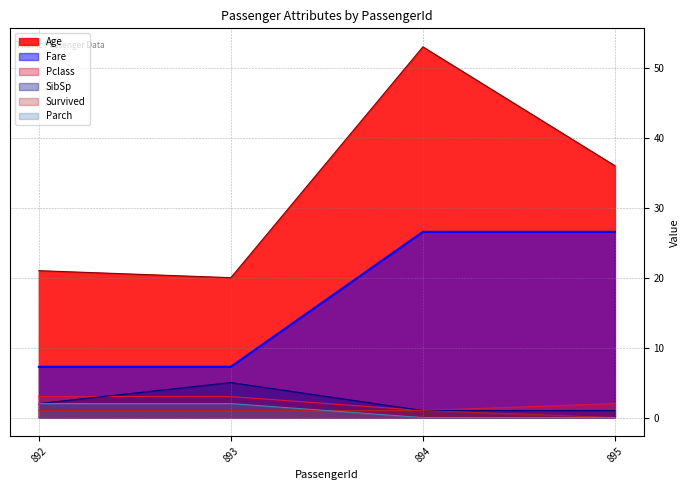

At which label is Pclass closest to 2?

895